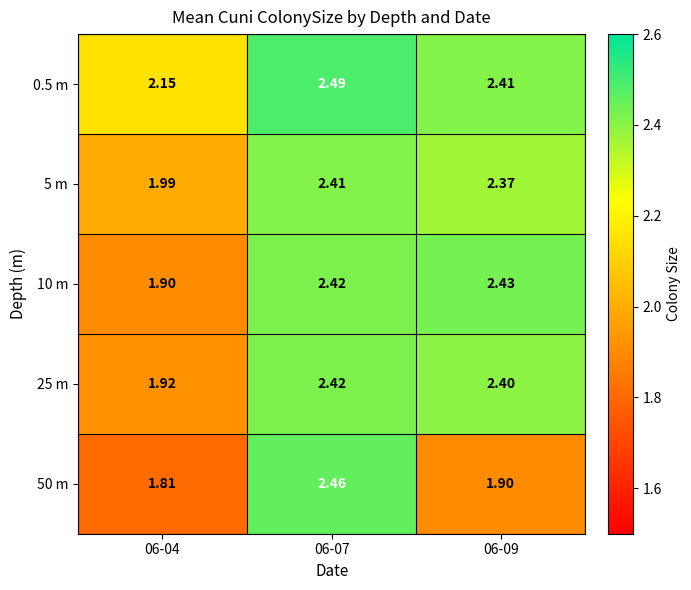

Count the number of data series in this chart.

5